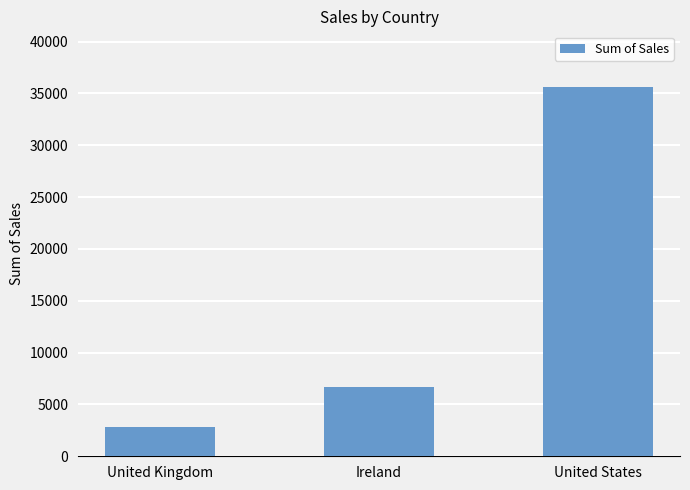

What position from the left is United States?

3